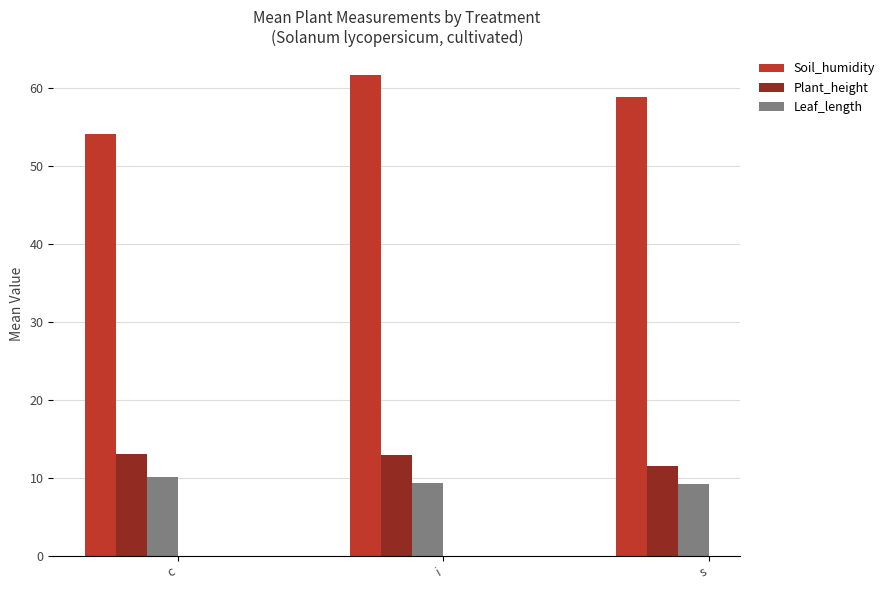

The value of Leaf_length at s is 9.2. True or false?

True